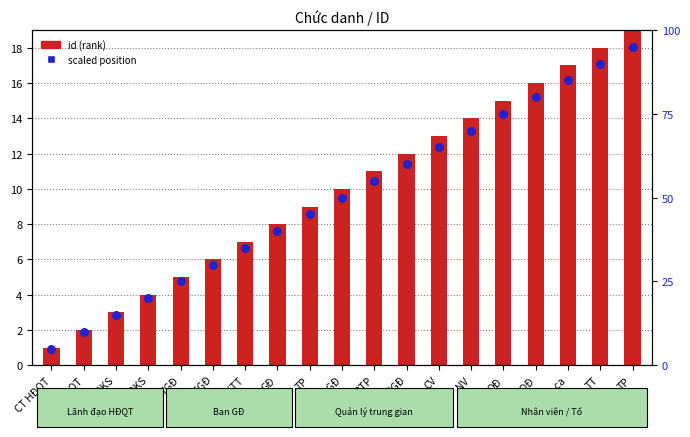

What are all the series names shown in the legend?

id (rank), scaled position